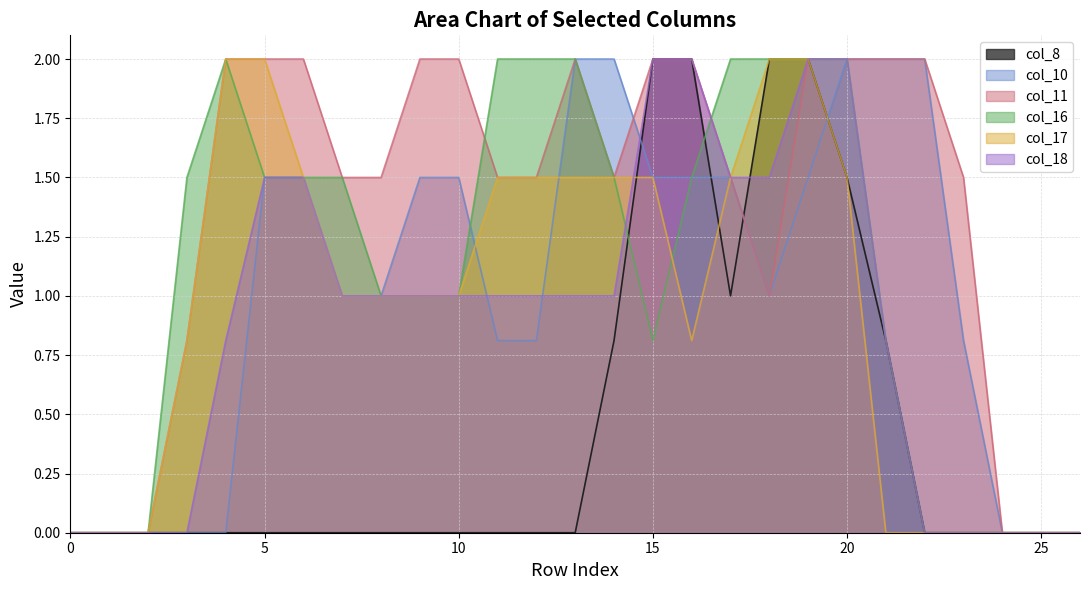

Is the value of col_10 at 9 greater than the value of col_18 at 18?

No